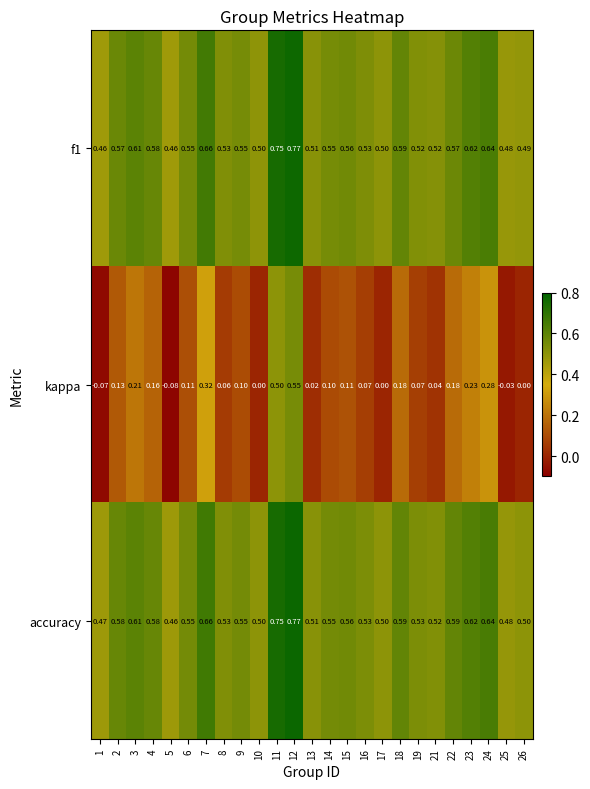

Is the value of accuracy at 13 greater than the value of kappa at 23?

Yes